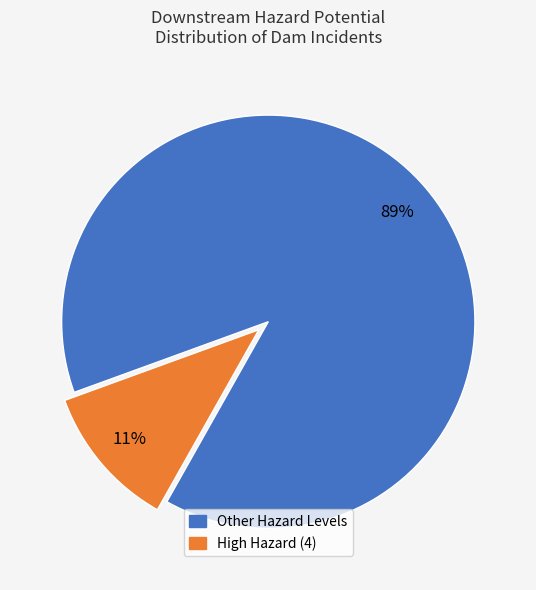

To the nearest percent, what is the average slice percentage?

50%